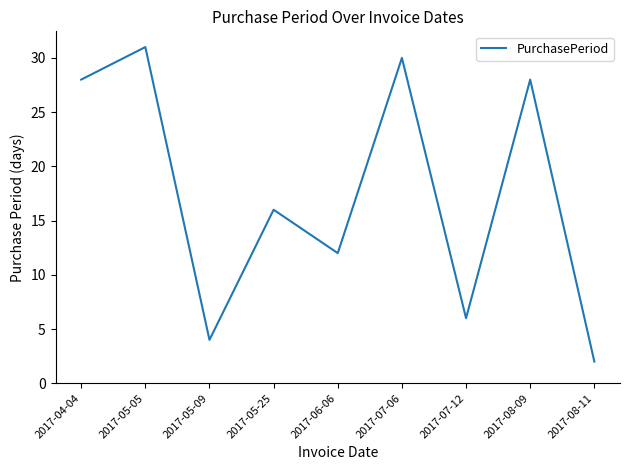

Where is the first local maximum?

2017-05-05